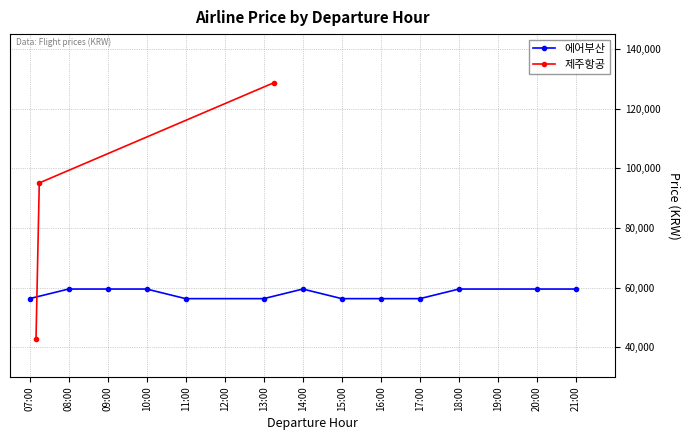

What is the value of the 제주항공 point at the 2nd from the left?

95085